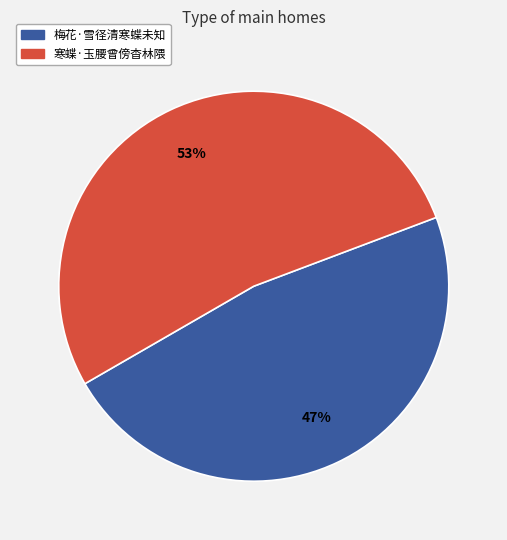

The 梅花·雪径清寒蝶未知 slice represents 47% of the pie. True or false?

True